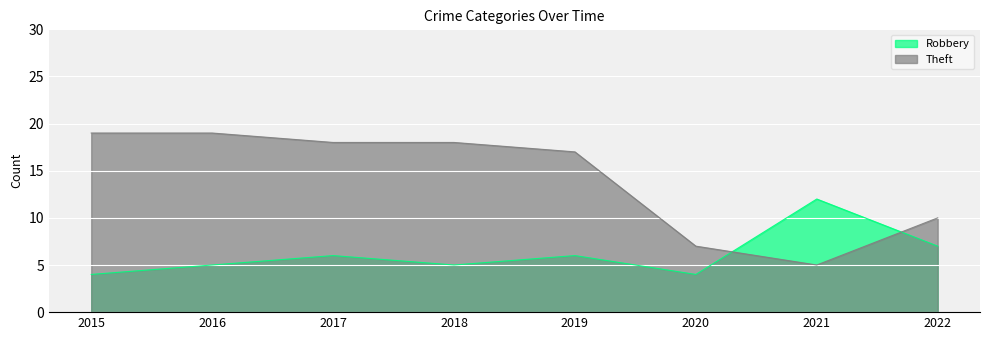

Reading left to right, extract all data points from this chart.

Robbery: 2015=4	2016=5	2017=6	2018=5	2019=6	2020=4	2021=12	2022=7
Theft: 2015=19	2016=19	2017=18	2018=18	2019=17	2020=7	2021=5	2022=10